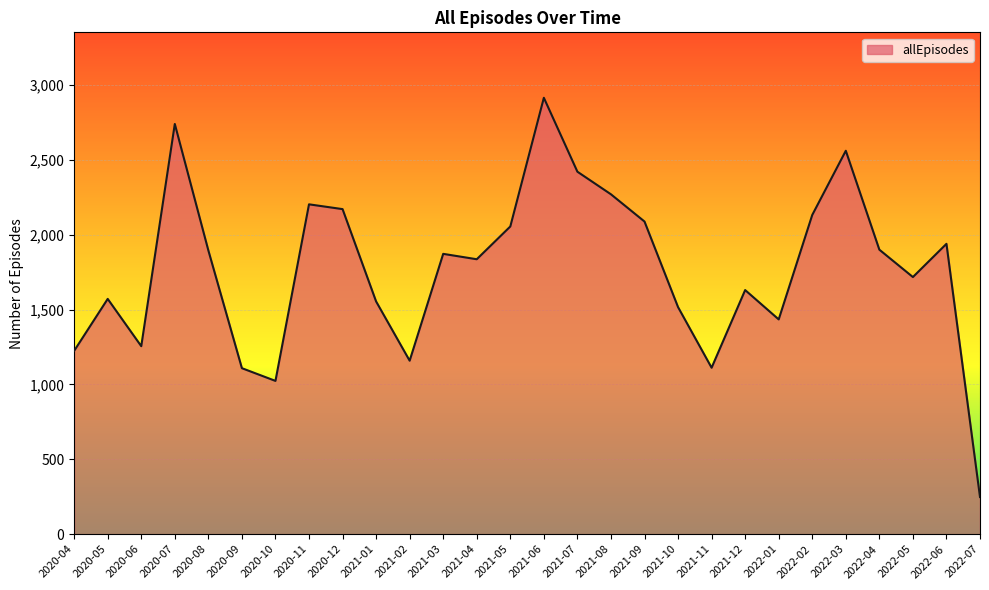

The chart shows a value of 3000 at 2021-08. True or false?

False